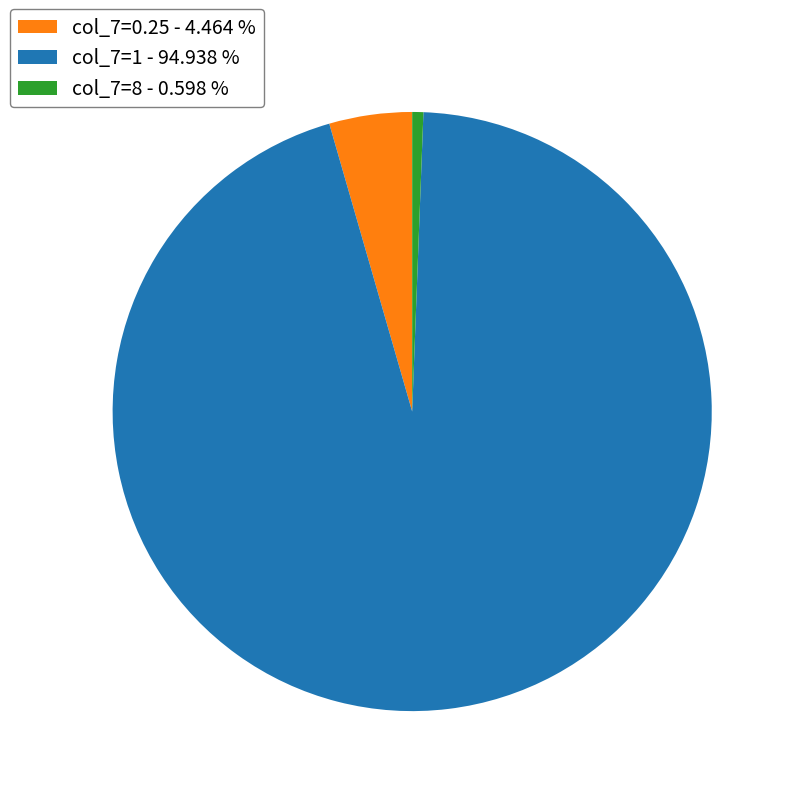

Is there a majority slice in this chart?

Yes